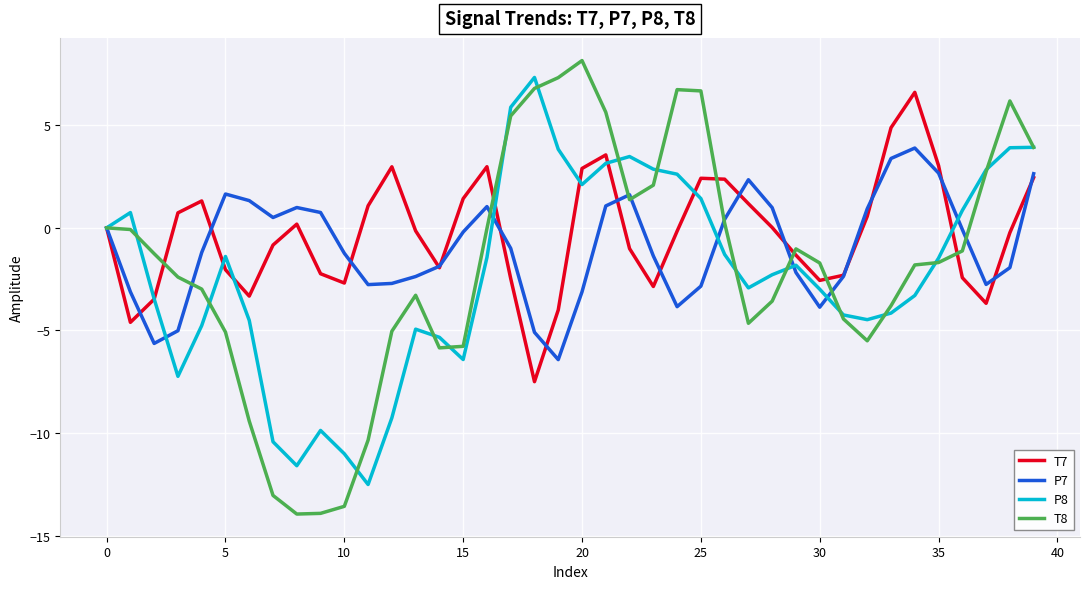

What is the minimum value for T7?

-7.5